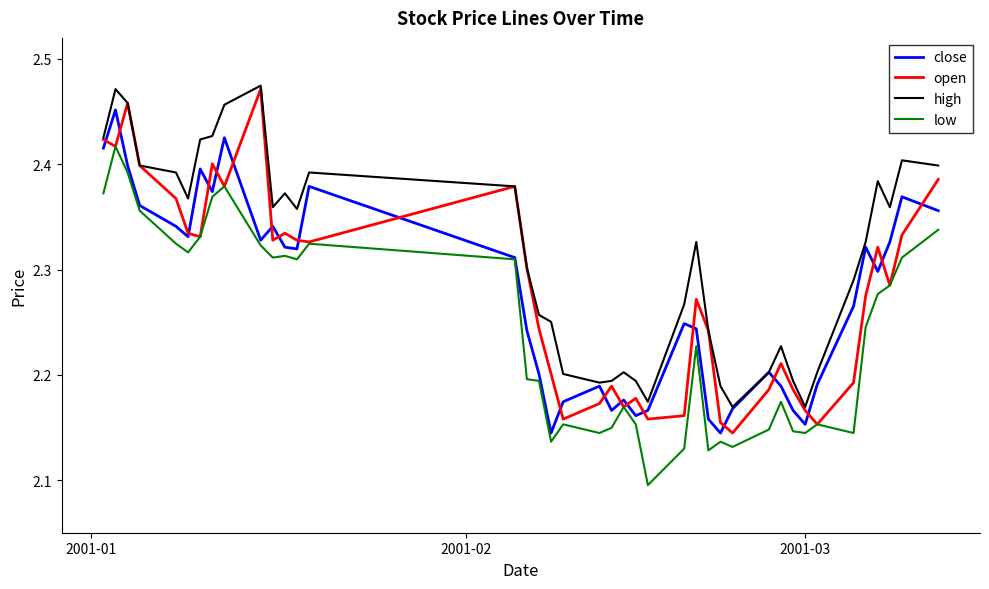

How many series are shown in this chart?

4